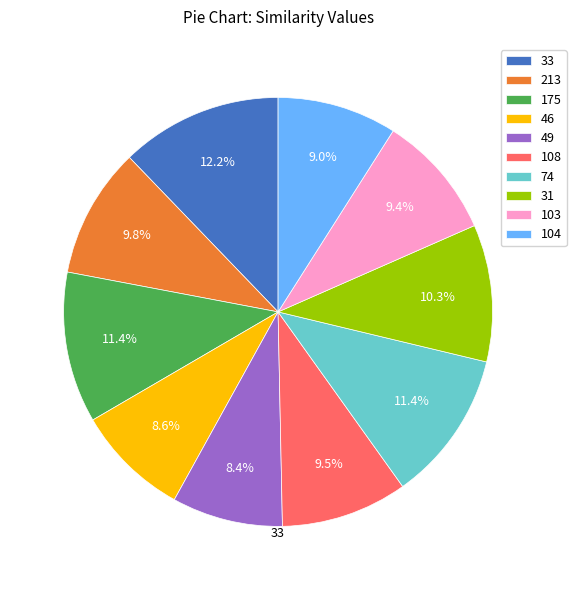

What percentage do 175 and 31 together represent?

21.7%